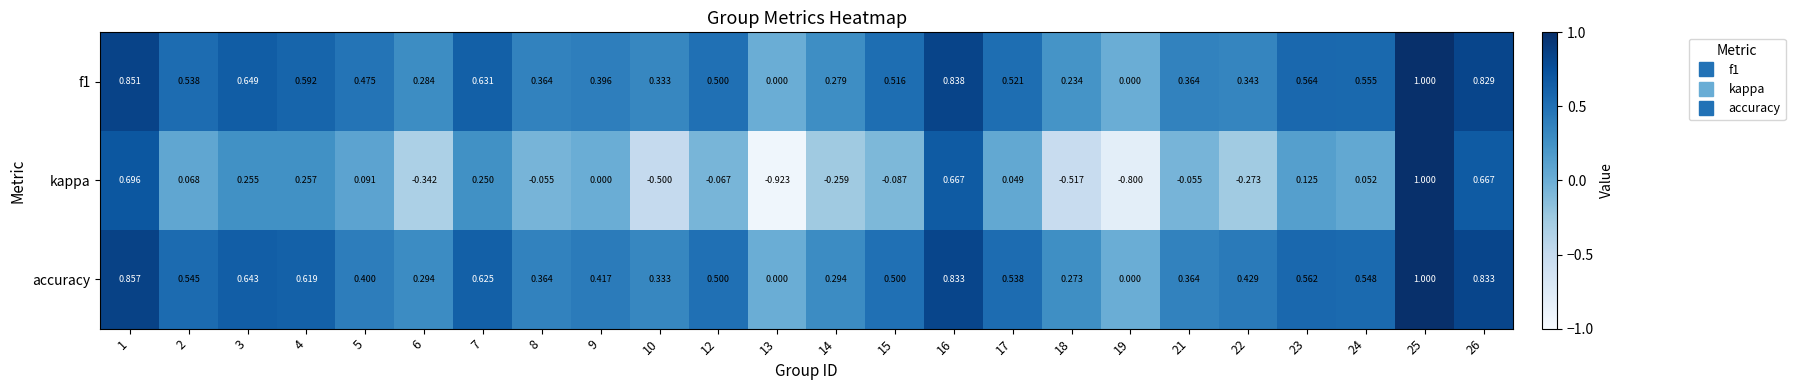

Is the value of f1 at 17 greater than the value of accuracy at 17?

No